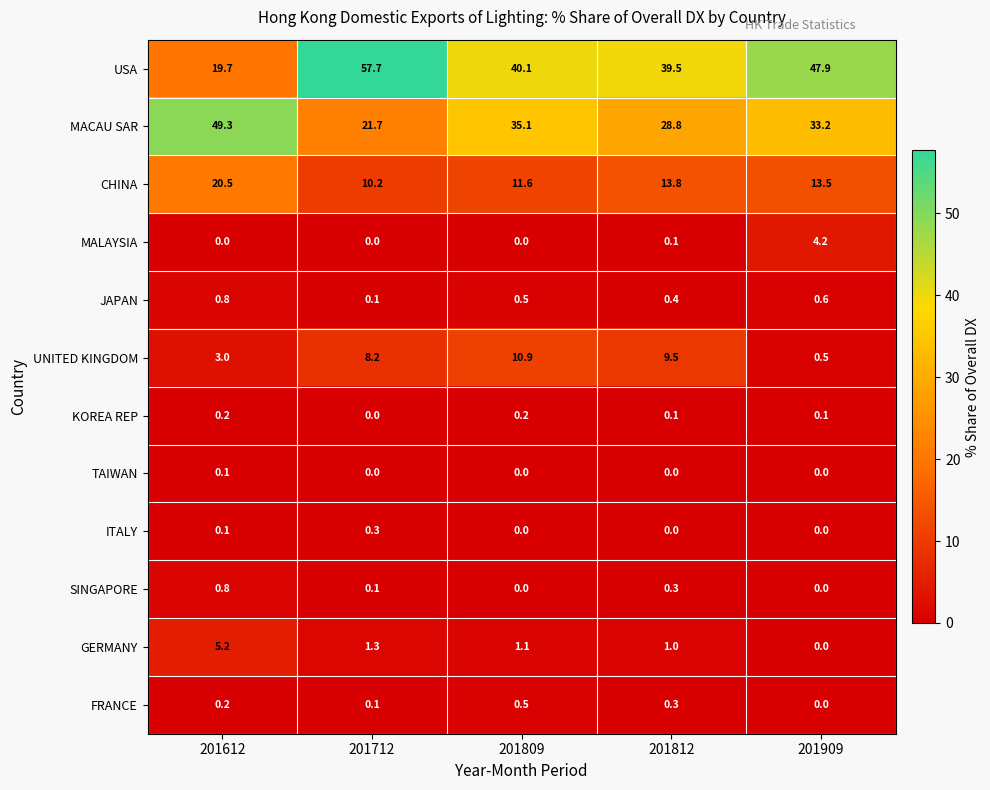

How many values in MALAYSIA are above zero?

2